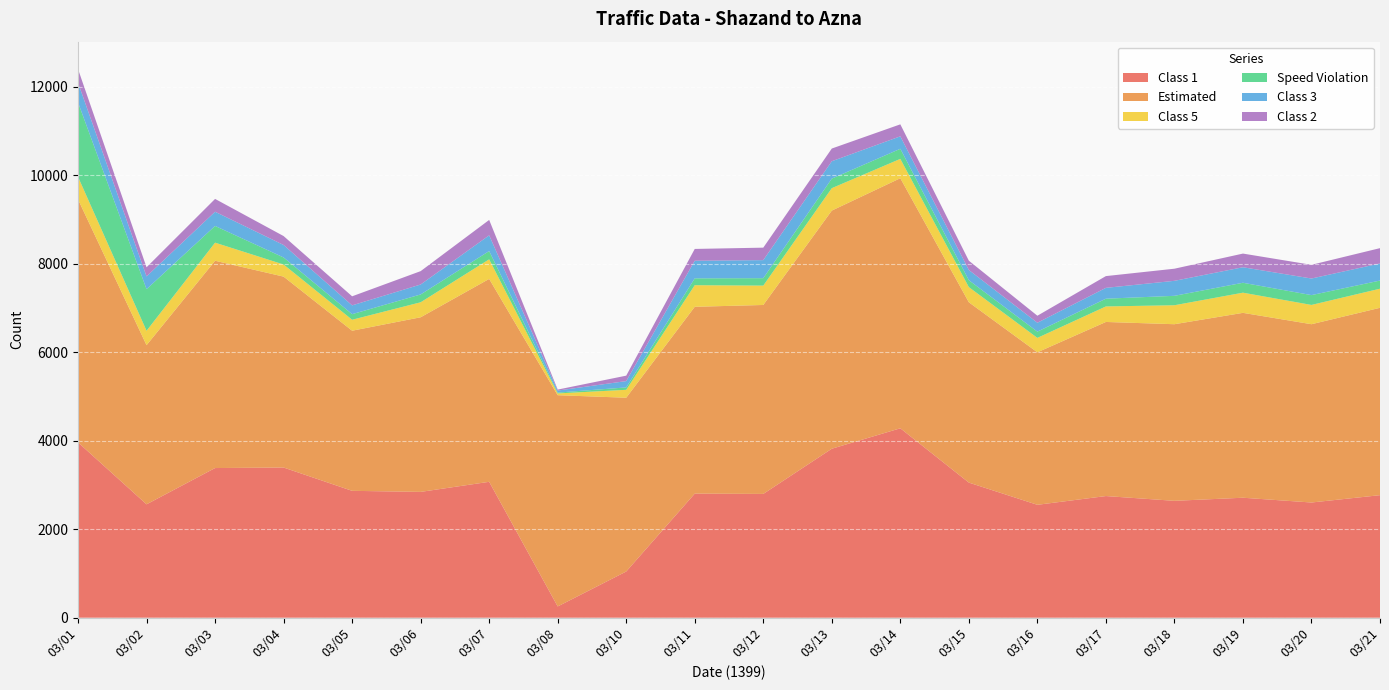

Reading left to right, extract all data points from this chart.

Class 1: 03/01=3964	03/02=2564	03/03=3384	03/04=3396	03/05=2869	03/06=2845	03/07=3073	03/08=255	03/10=1045	03/11=2806	03/12=2799	03/13=3821	03/14=4283	03/15=3055	03/16=2553	03/17=2751	03/18=2643	03/19=2713	03/20=2605	03/21=2771
Estimated: 03/01=5495	03/02=3598	03/03=4687	03/04=4316	03/05=3620	03/06=3948	03/07=4587	03/08=4776	03/10=3929	03/11=4224	03/12=4272	03/13=5384	03/14=5654	03/15=4077	03/16=3448	03/17=3936	03/18=3993	03/19=4180	03/20=4031	03/21=4236
Class 5: 03/01=509	03/02=326	03/03=409	03/04=274	03/05=248	03/06=339	03/07=443	03/08=40	03/10=179	03/11=488	03/12=438	03/13=507	03/14=437	03/15=343	03/16=326	03/17=351	03/18=429	03/19=456	03/20=436	03/21=432
Speed Violation: 03/01=1683	03/02=940	03/03=378	03/04=159	03/05=126	03/06=177	03/07=187	03/08=19	03/10=54	03/11=155	03/12=168	03/13=216	03/14=228	03/15=156	03/16=141	03/17=175	03/18=213	03/19=224	03/20=222	03/21=184
Class 3: 03/01=445	03/02=289	03/03=321	03/04=282	03/05=199	03/06=225	03/07=356	03/08=46	03/10=143	03/11=398	03/12=408	03/13=393	03/14=282	03/15=231	03/16=201	03/17=245	03/18=339	03/19=351	03/20=375	03/21=387
Class 2: 03/01=308	03/02=206	03/03=290	03/04=202	03/05=205	03/06=302	03/07=348	03/08=22	03/10=123	03/11=267	03/12=282	03/13=287	03/14=271	03/15=210	03/16=159	03/17=266	03/18=274	03/19=309	03/20=310	03/21=346